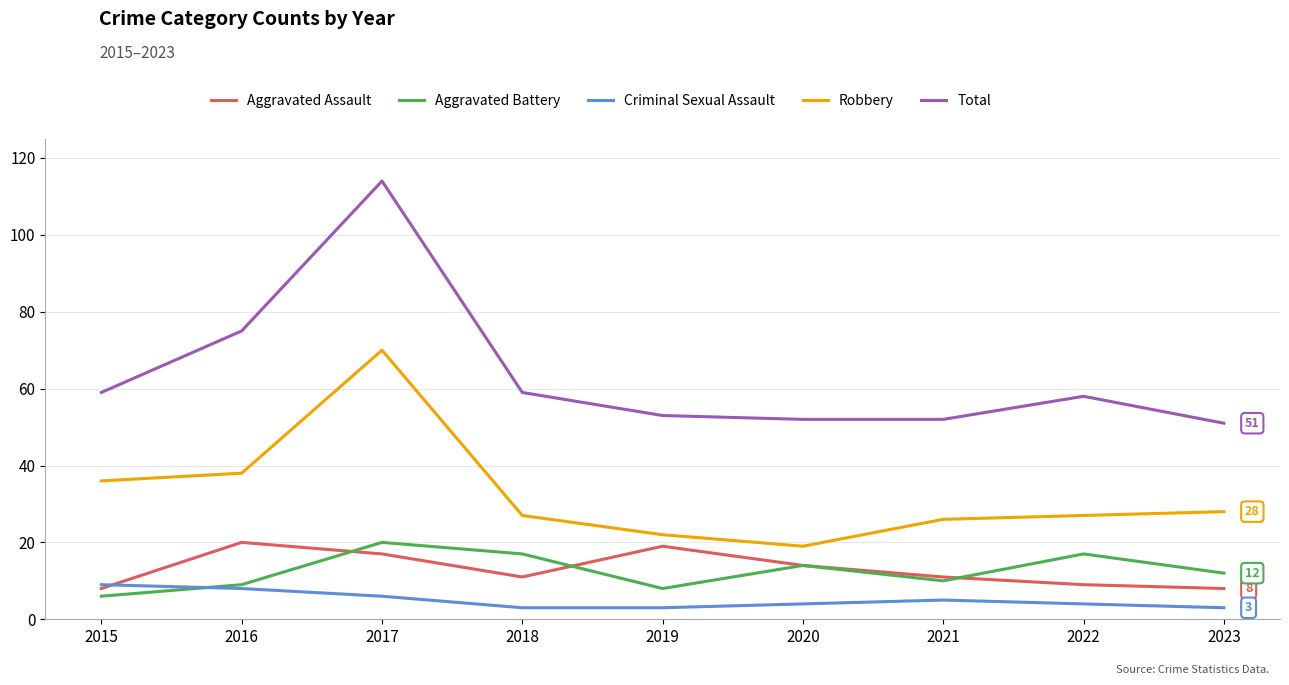

Read the Total value at 2017.

114